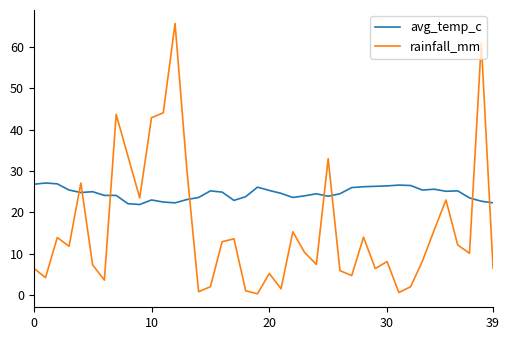

What is the difference between the maximum and minimum values in the rainfall_mm series?

65.4